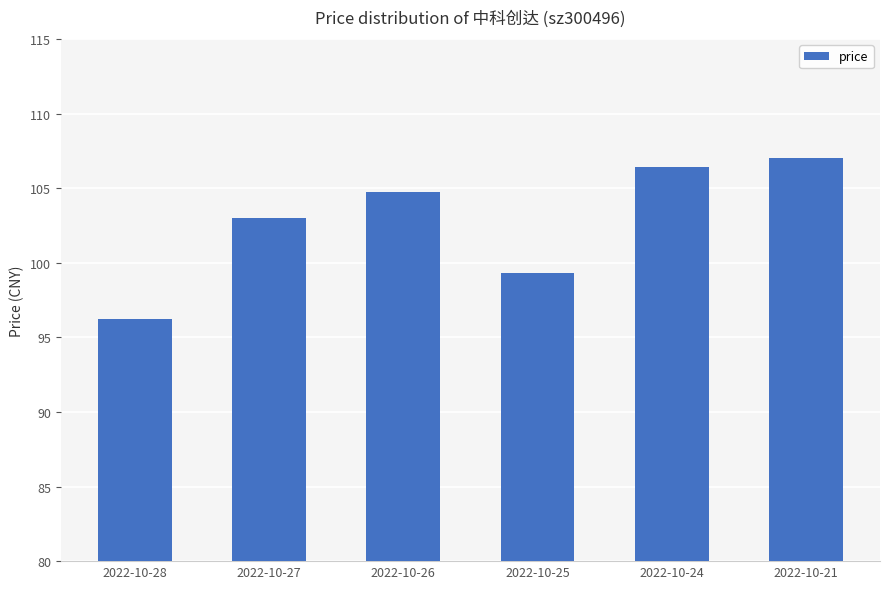

How many values are below 104?

3